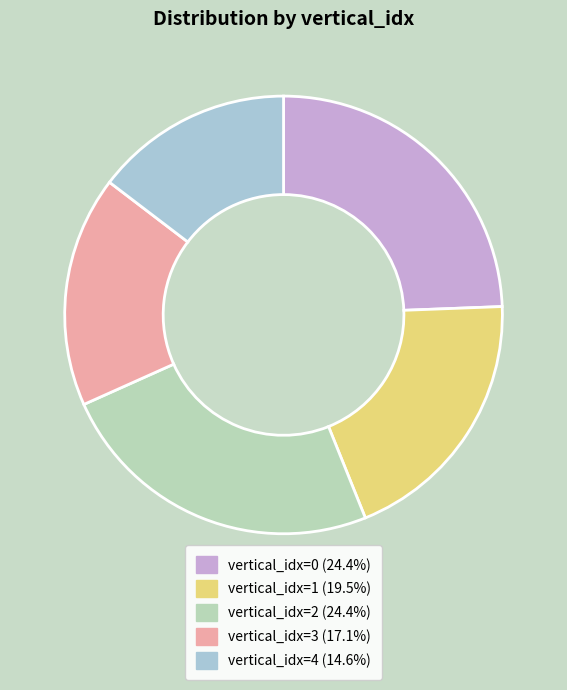

How many segments does this pie chart have?

5